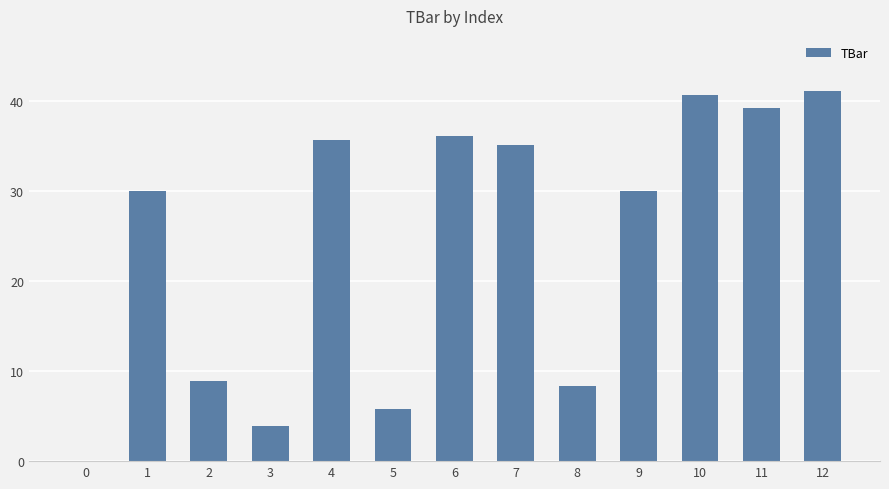

Is it true that the value at 5 is 5.8?

True